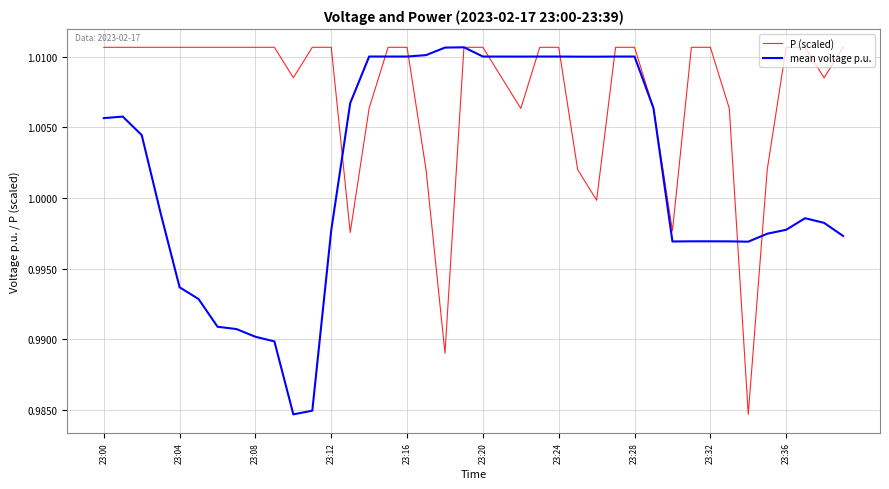

Count the number of data series in this chart.

2